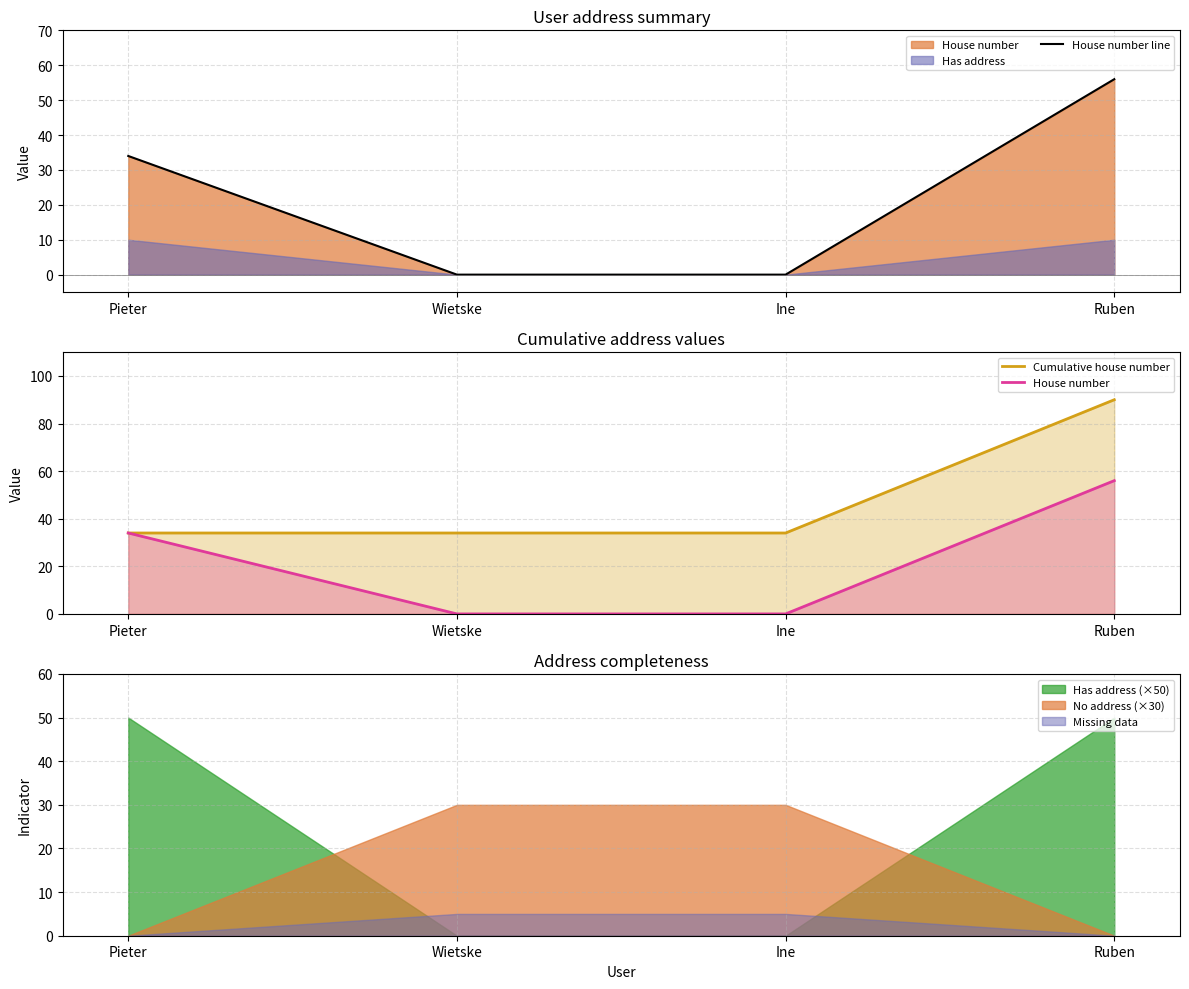

How many lines are shown in the chart?

3